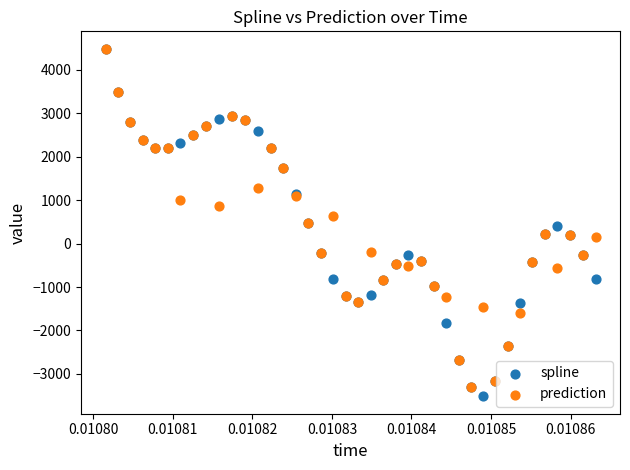

Which series contains the lowest Y value?

spline